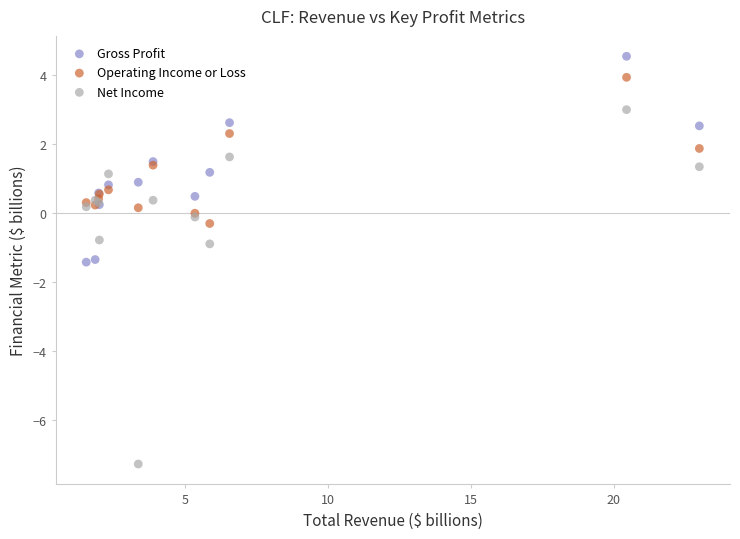

Which series reaches the maximum Y coordinate?

Gross Profit